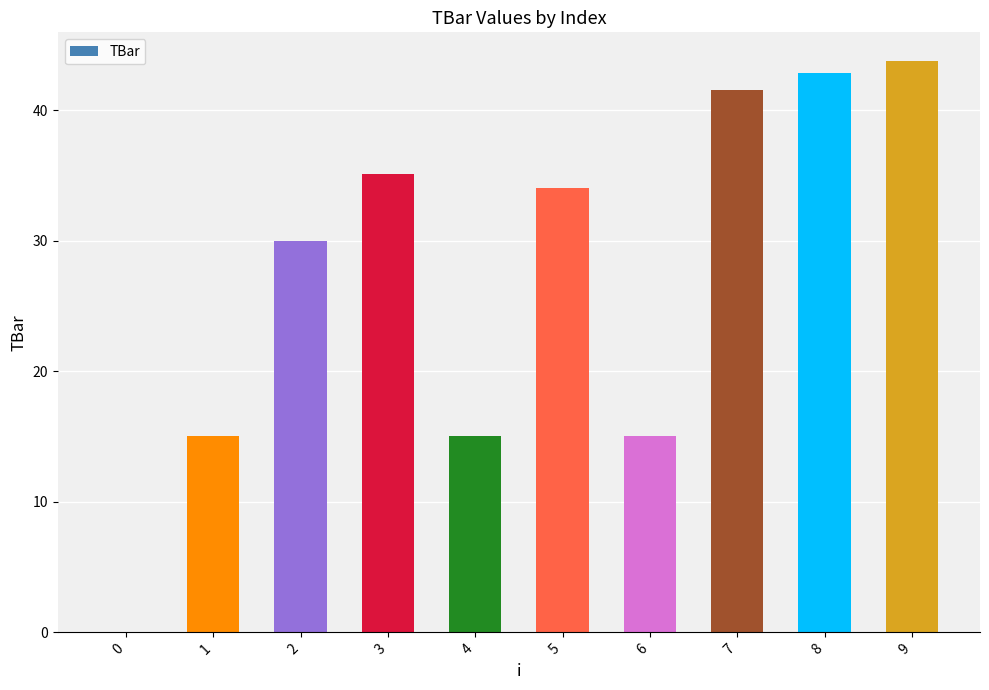

What is the maximum value shown in the chart?

43.8